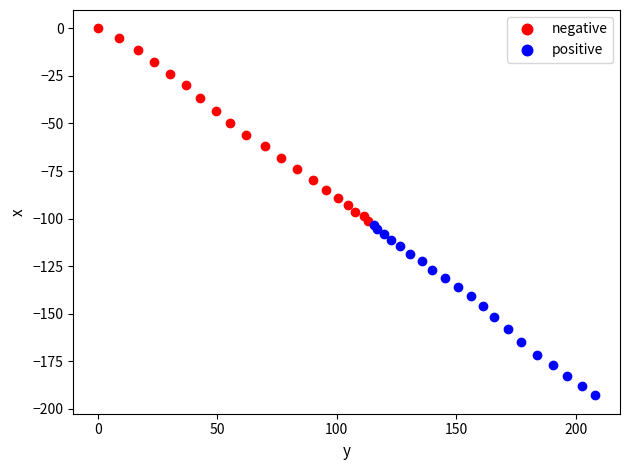

Which series has the largest Y range (max minus min)?

negative